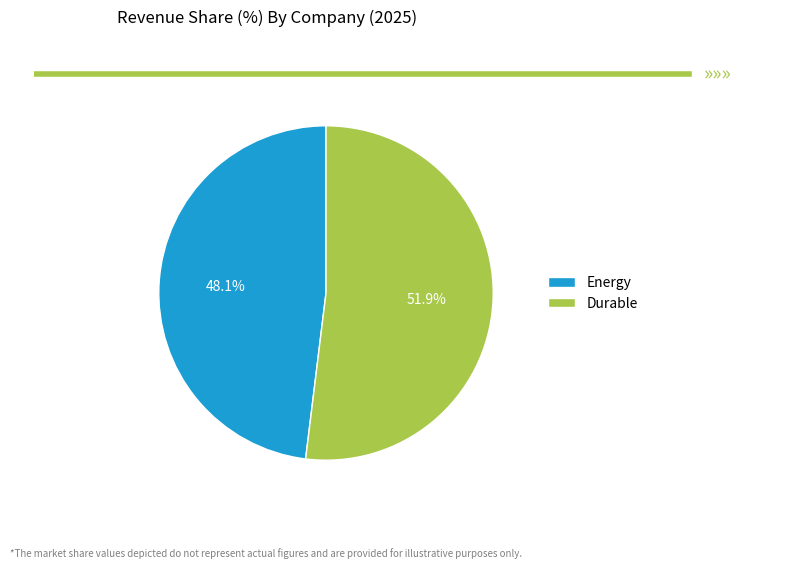

The Energy slice represents 37% of the pie. True or false?

False